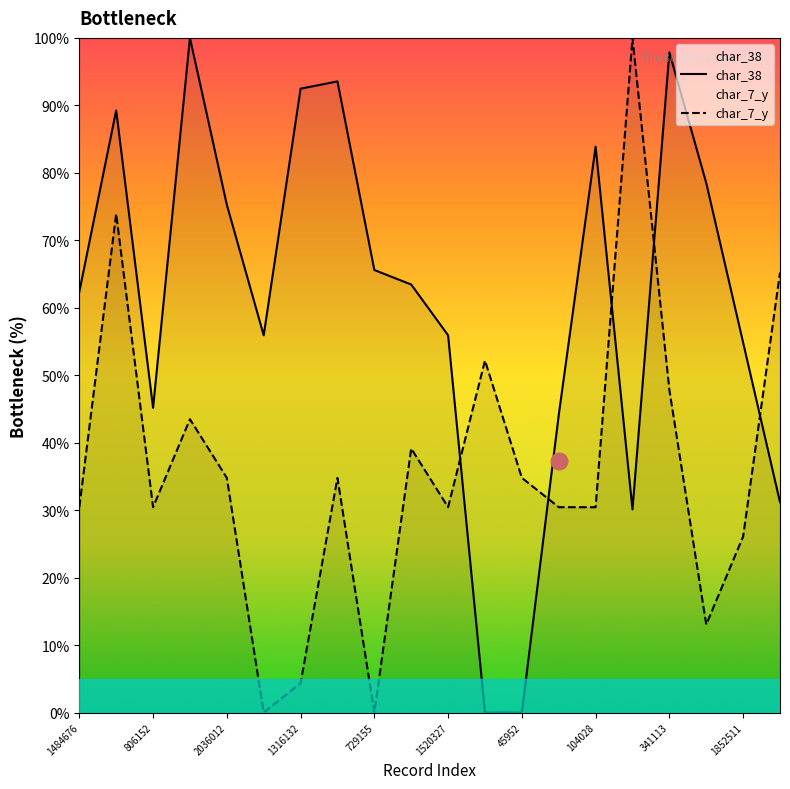

How many values in char_7_y are above zero?

18